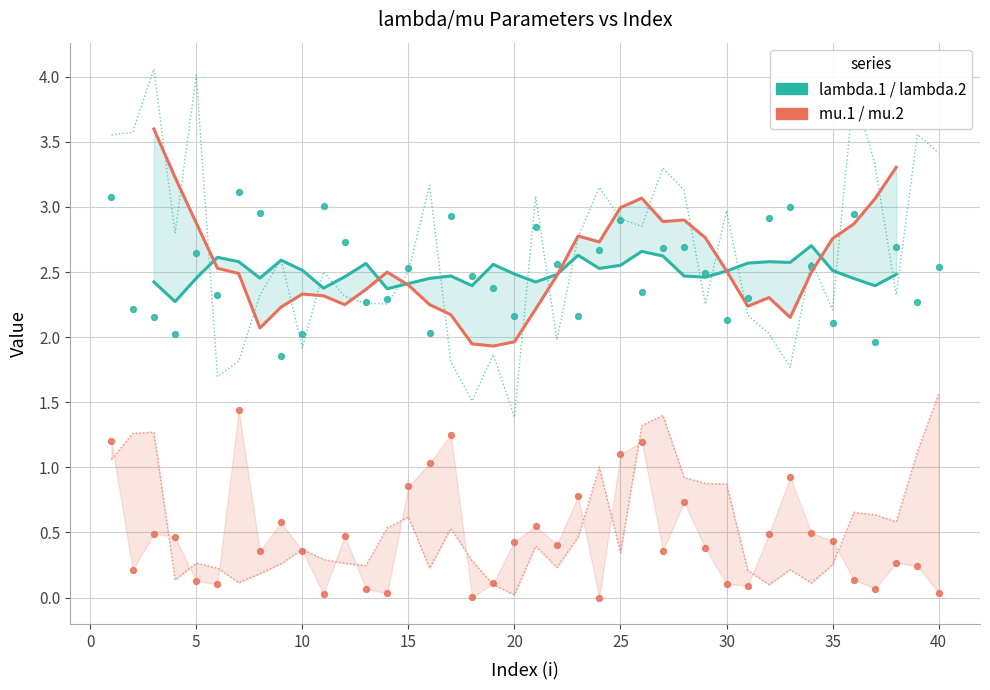

Which series reaches the minimum Y coordinate?

mu.1